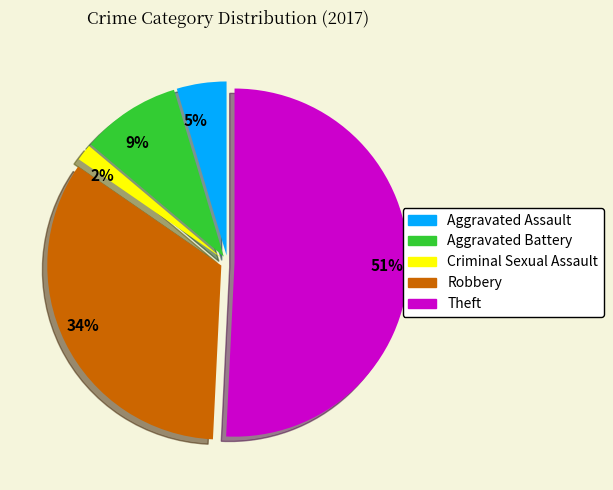

Between Robbery and Aggravated Battery, which is larger?

Robbery